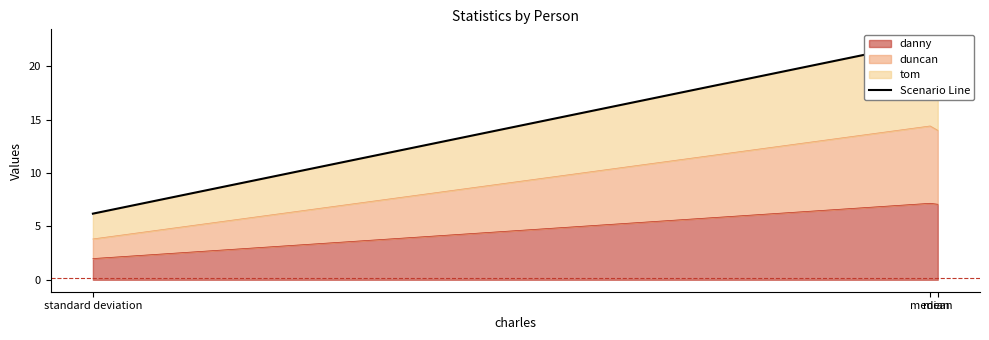

Reading left to right, what are all the values shown in this chart?

mean=21.2	median=22.4	standard deviation=6.2